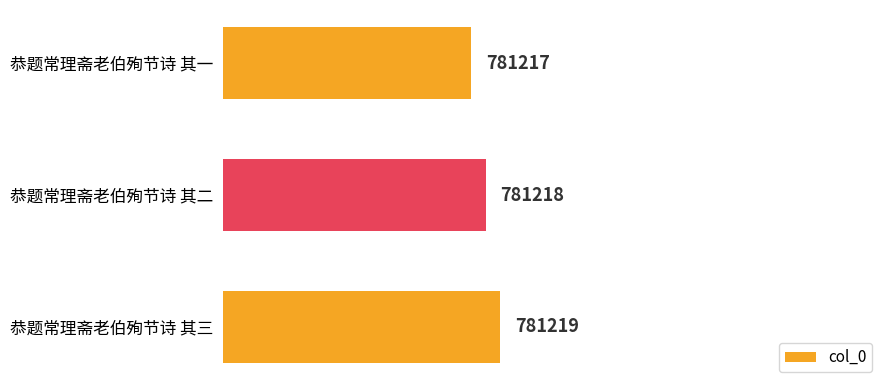

Rank the categories by value from lowest to highest.

恭题常理斋老伯殉节诗 其一, 恭题常理斋老伯殉节诗 其二, 恭题常理斋老伯殉节诗 其三